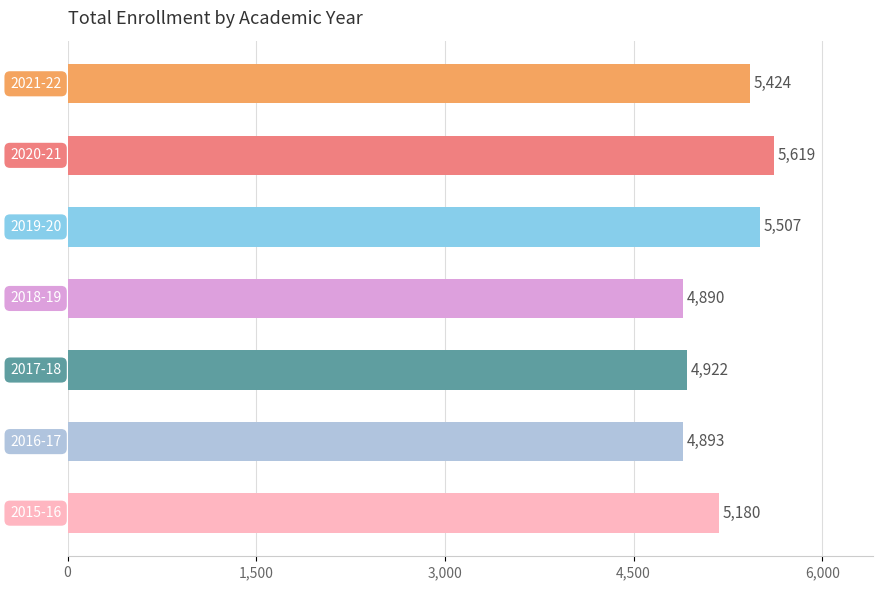

What is the difference between the second highest and minimum values?

617